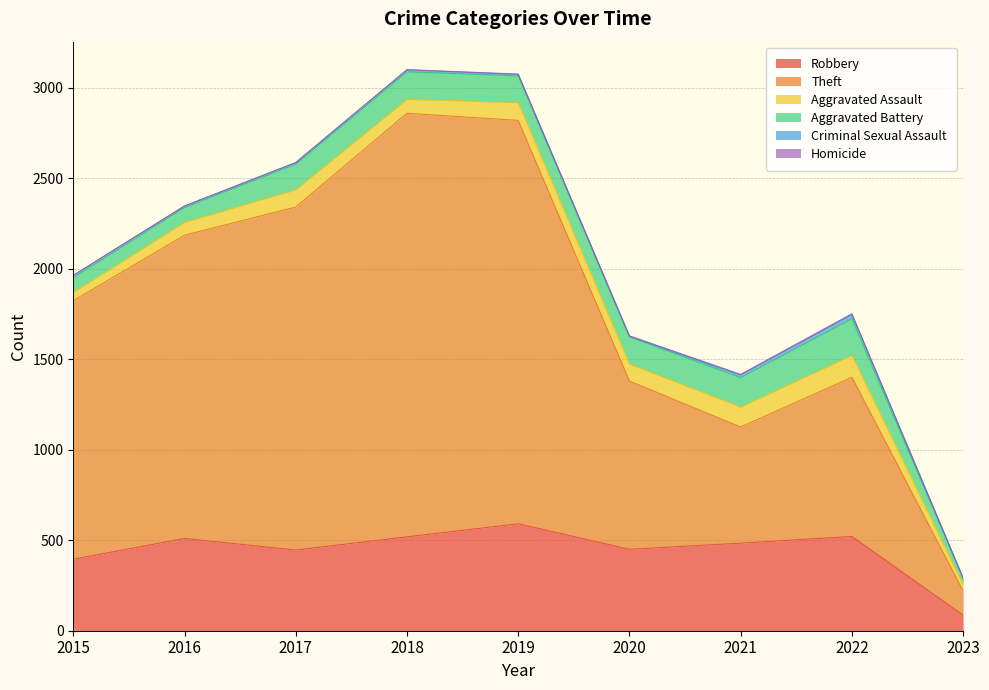

In Theft, how many points are lower than both neighbors (excluding endpoints)?

1